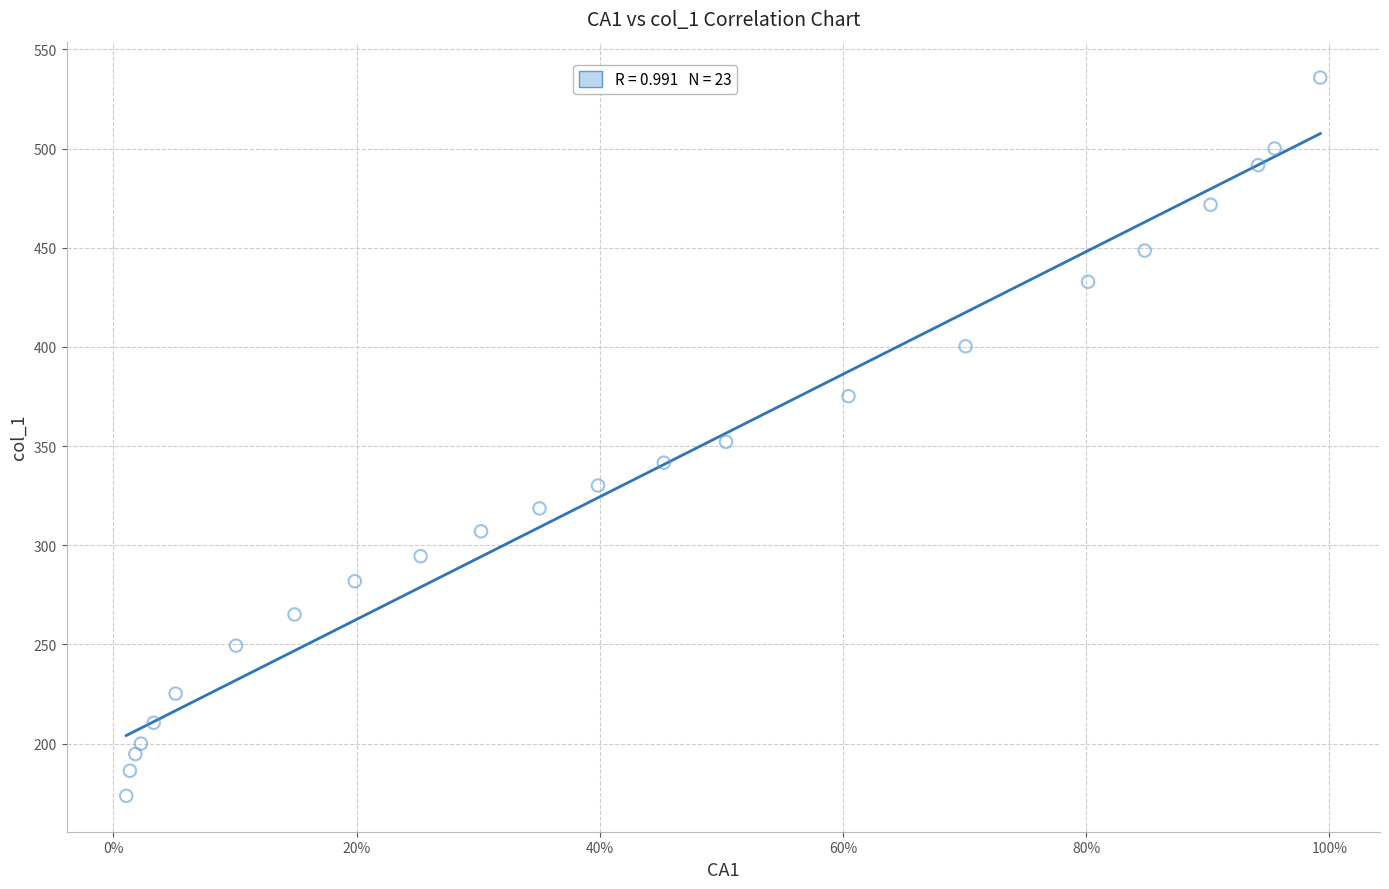

What is the range of Y values (max minus min)?

362.1